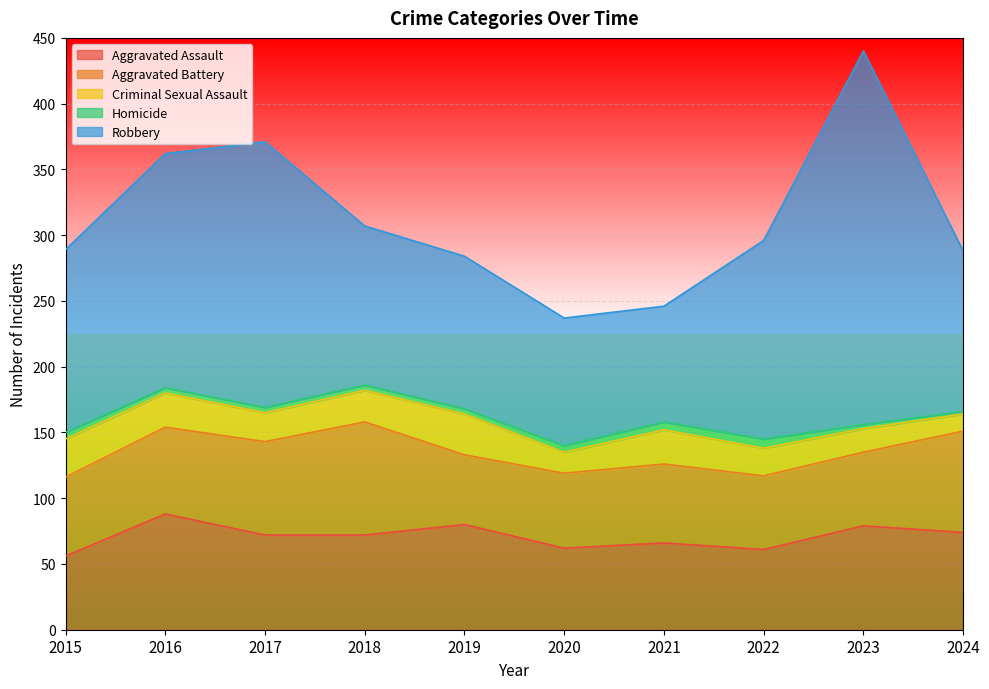

In Aggravated Battery, how many points are higher than both neighbors (excluding endpoints)?

2